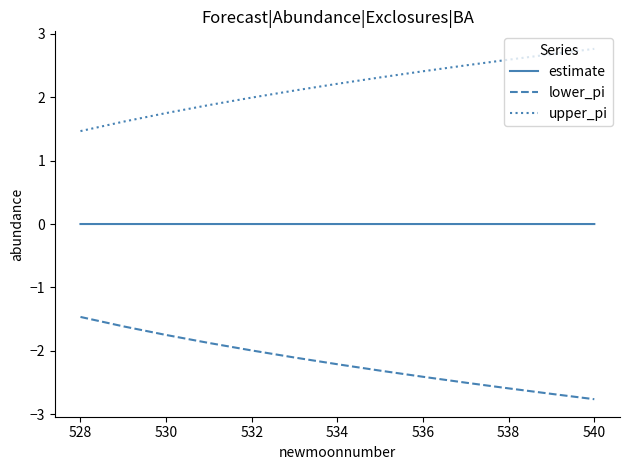

What is the sum of all upper_pi values?

28.3